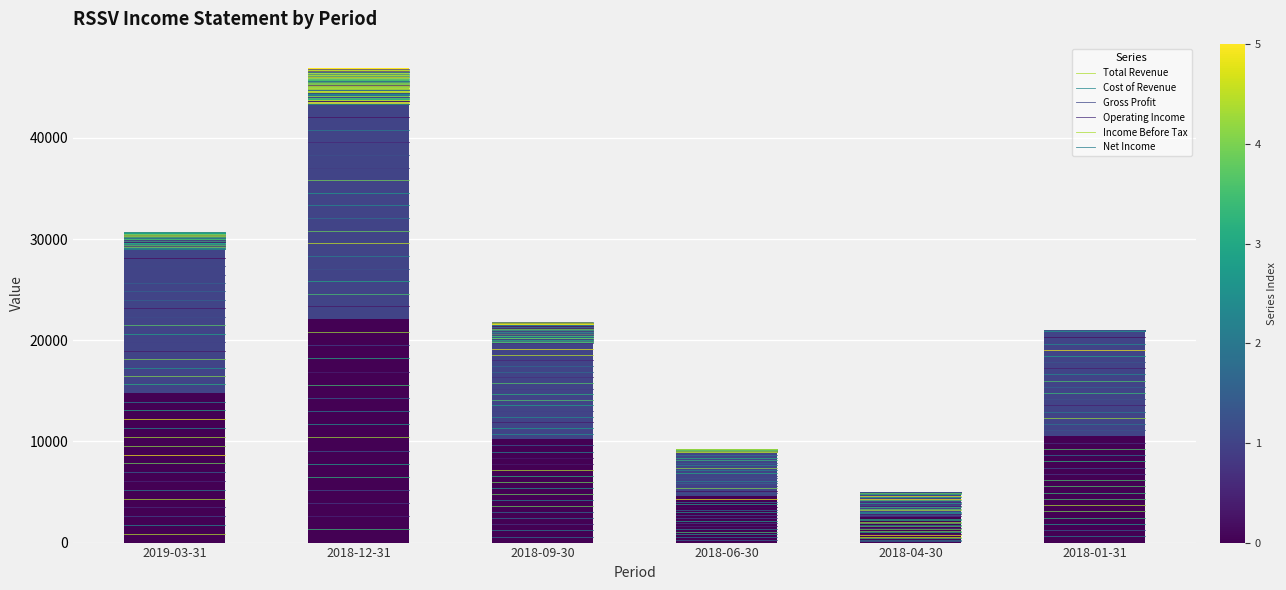

What is the total value across all series at 2018-06-30?

9300